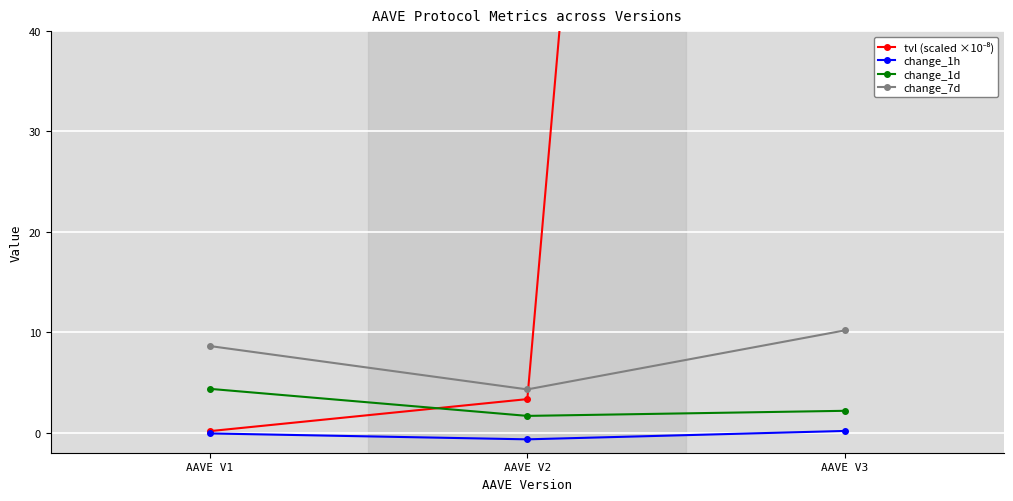

Which series changed the most between AAVE V1 and AAVE V3?

tvl (scaled ×10⁻⁸)